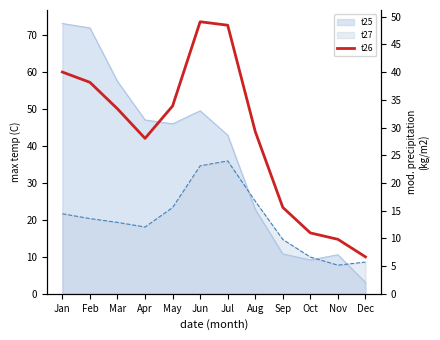

Where is the first local minimum?

Apr